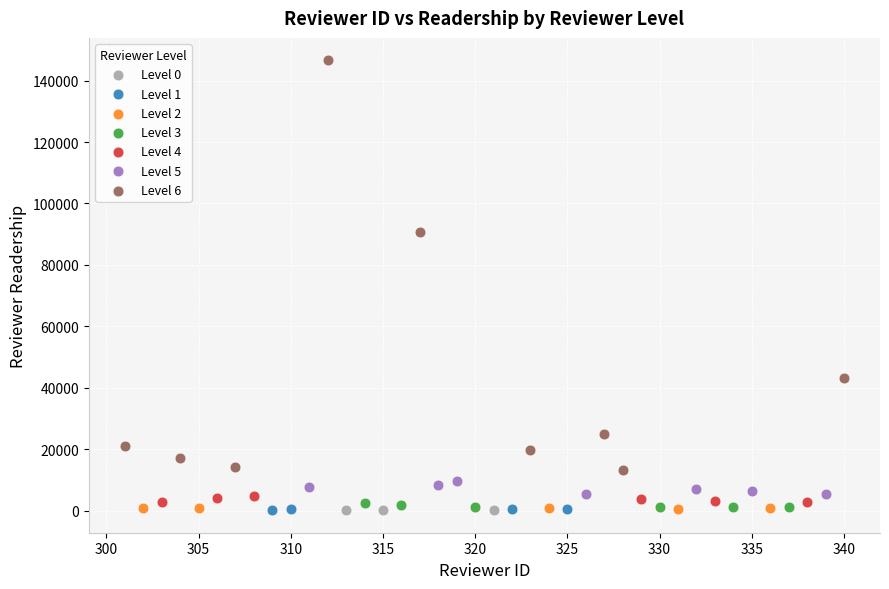

Which series reaches the maximum Y coordinate?

Level 6